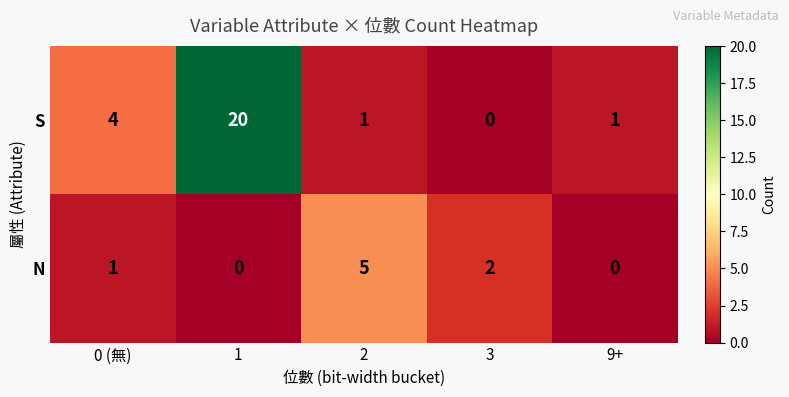

Reading left to right, list all the values displayed in this chart.

S: 4	20	1	0	1
N: 1	0	5	2	0